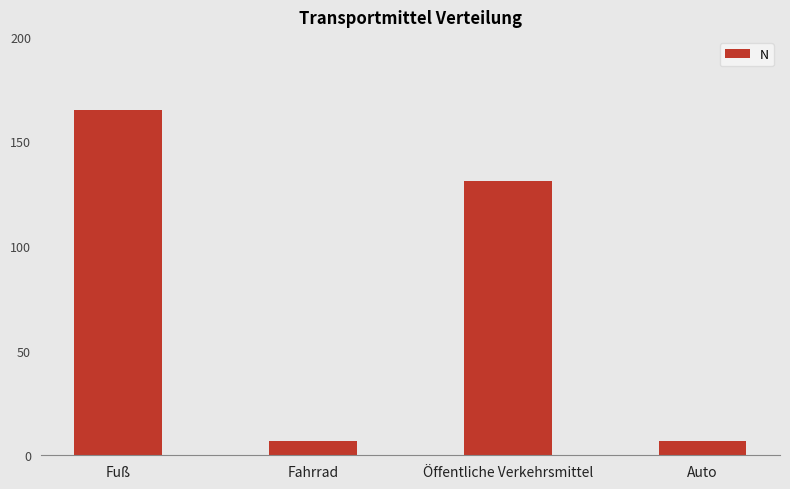

Is it true that the value at Öffentliche Verkehrsmittel is 220?

False